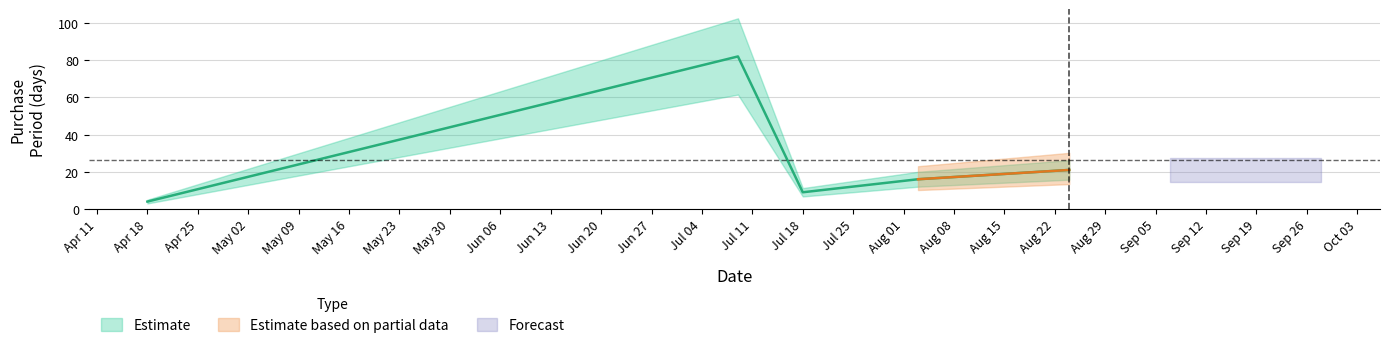

What is the label of the 1st point from the right?

2016-08-24